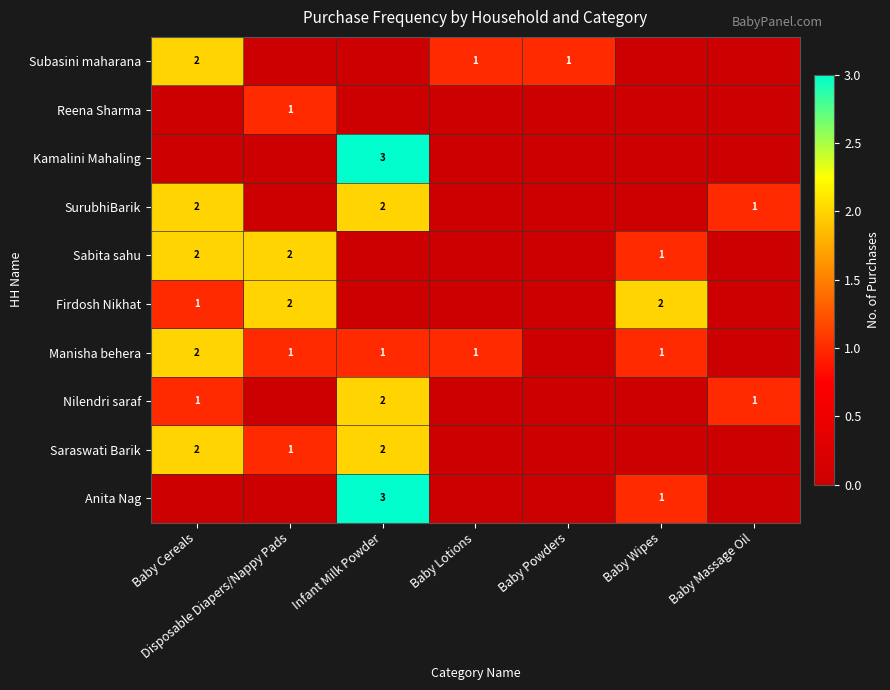

Which label corresponds to the largest value in the chart?

Infant Milk Powder